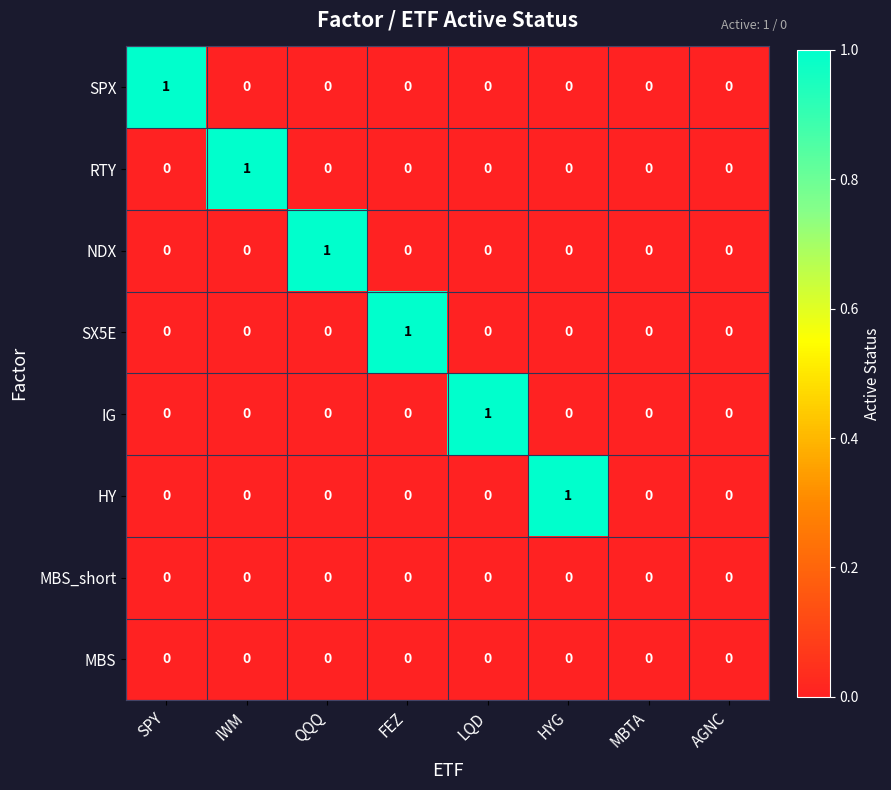

Is the value of SPX at SPY greater than the value of SX5E at LQD?

Yes